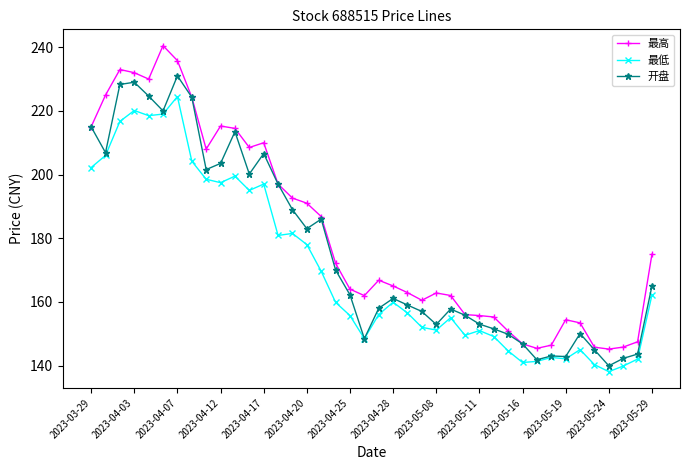

List the series in order of their peak value, lowest first.

最低, 开盘, 最高